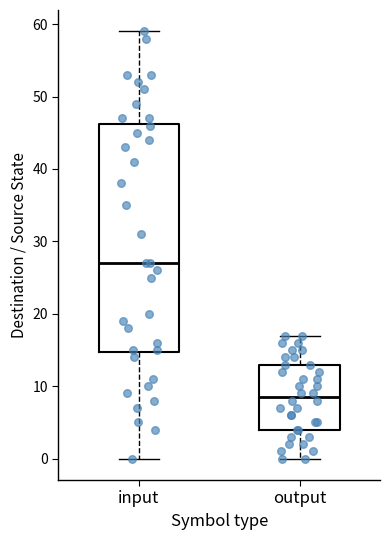

Reading left to right, read every box against the y-axis: the position of its median line, the range the box covers, and the ends of its whiskers. The values are not printed on the chart, so give them approximately, as read against the axis.

input: median 27, box 15 to 46, whiskers 0 to 59
output: median 9, box 4 to 13, whiskers 0 to 17